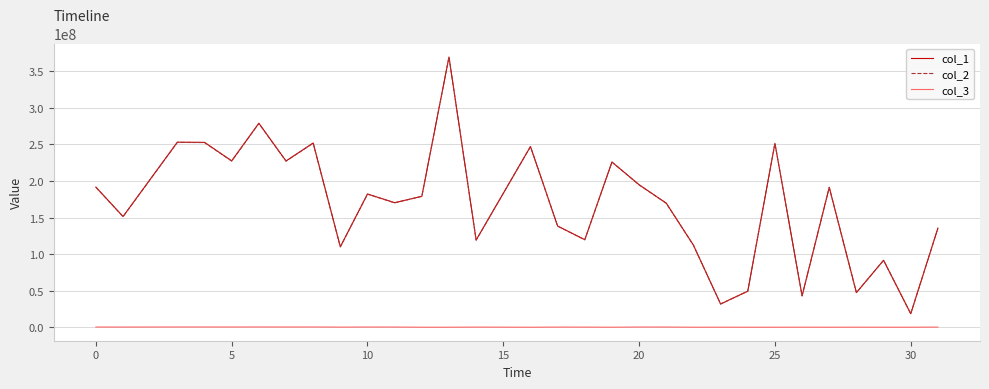

True or false: col_3 and col_1 cross at least once.

False